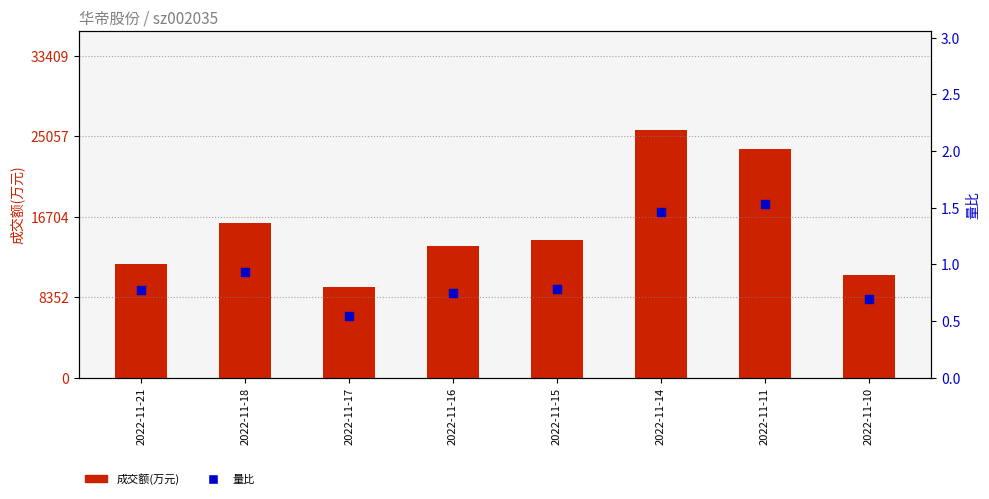

Which series has the largest total across all categories?

成交额(万元)